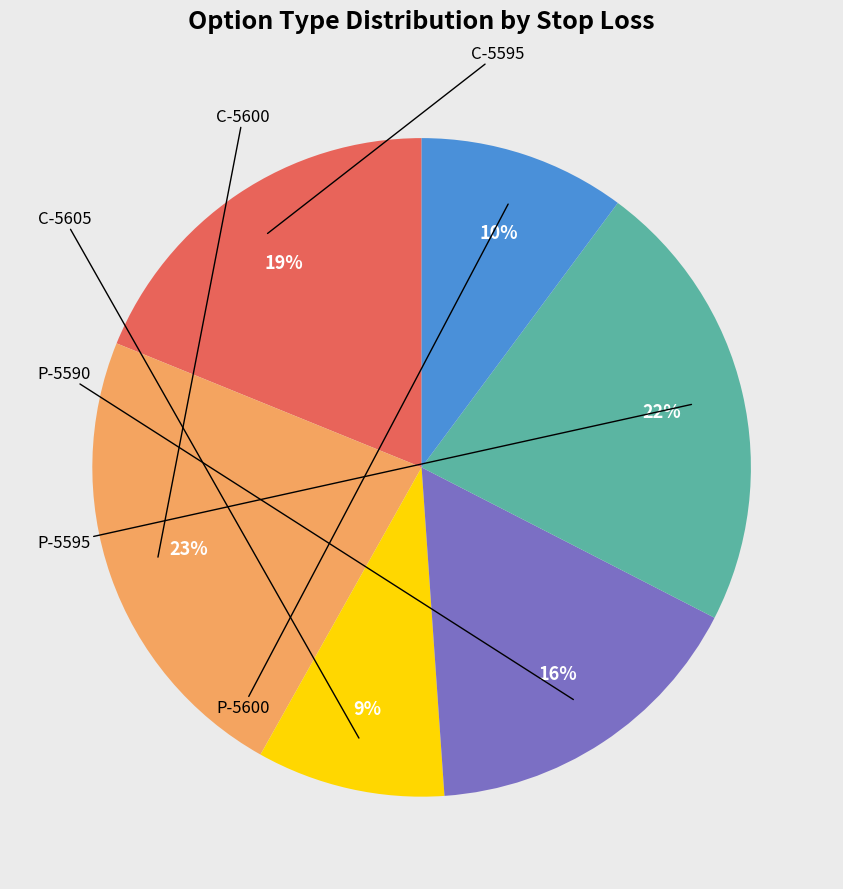

Is there a majority slice in this chart?

No